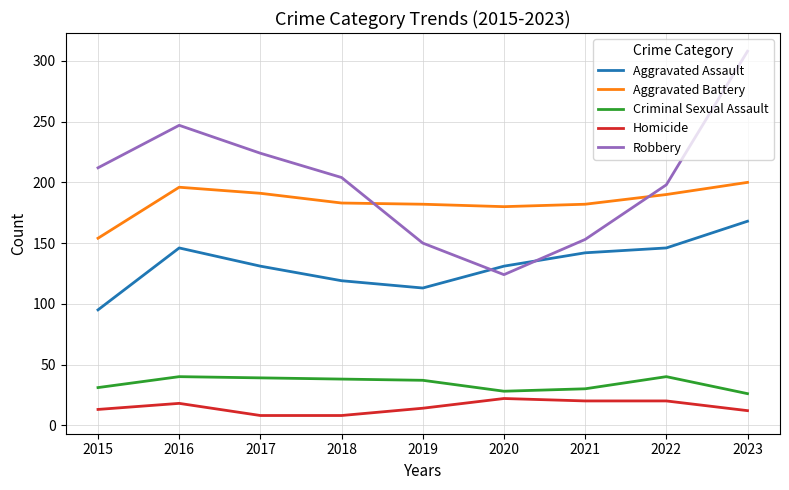

What is the total value across all series at 2018?

552